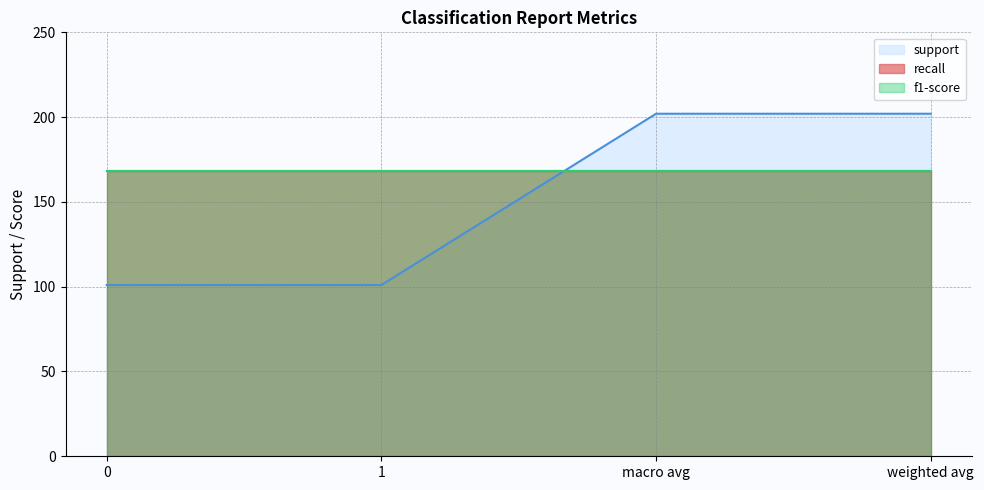

At how many categories does at least one series exceed 3?

4